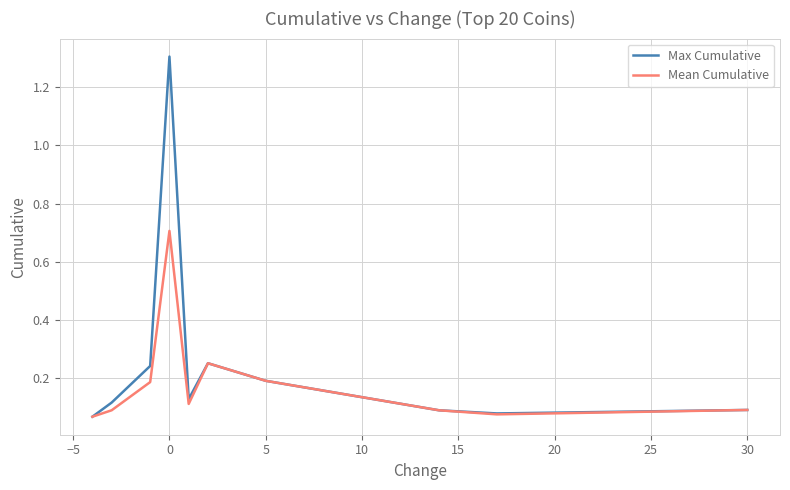

Which series has the largest total across all categories?

Max Cumulative